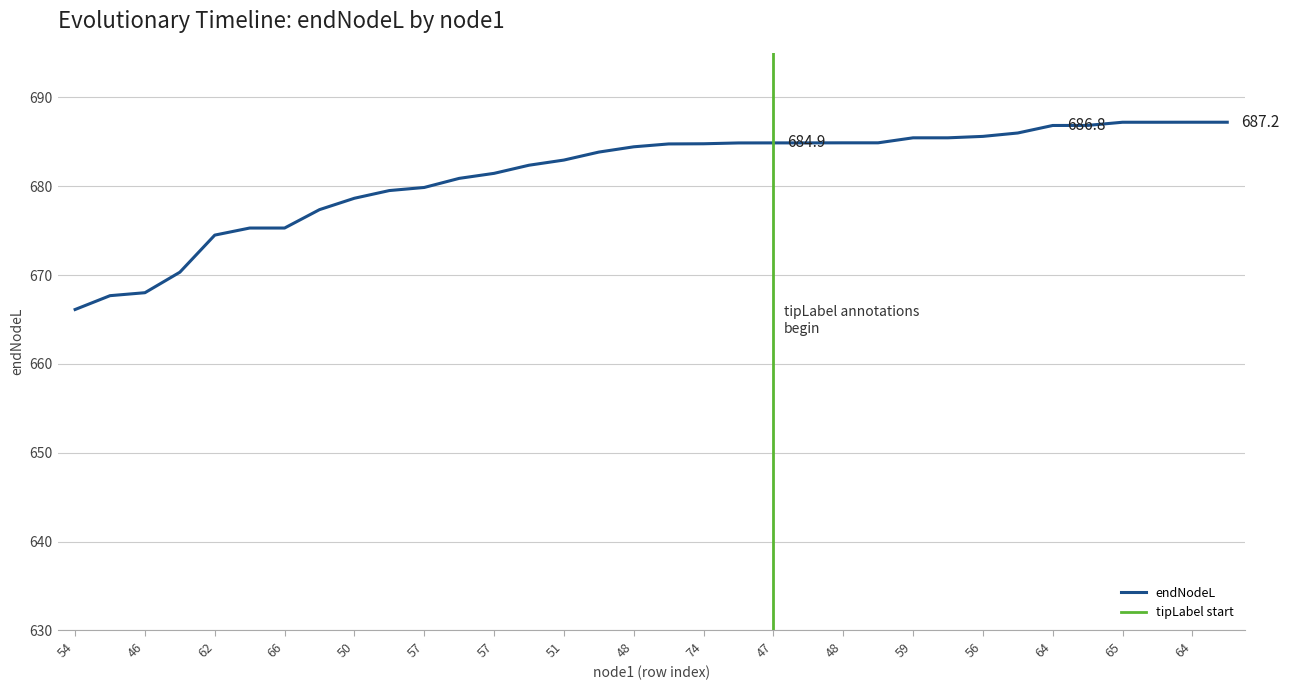

What is the sum of all values?

23167.5